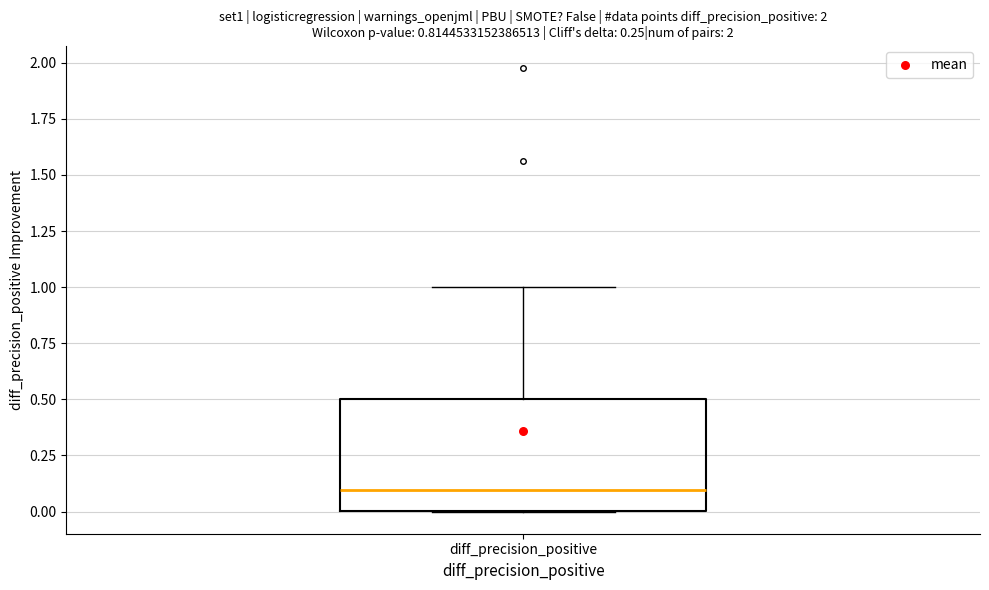

Transcribe this box plot: give where the median line is, the range the box spans, and where the two whiskers end, as read against the y-axis. The values are not printed on the chart, so give them approximately, as read against the axis.

median 0.1, box 0.0 to 0.5, whiskers 0.0 to 1.0